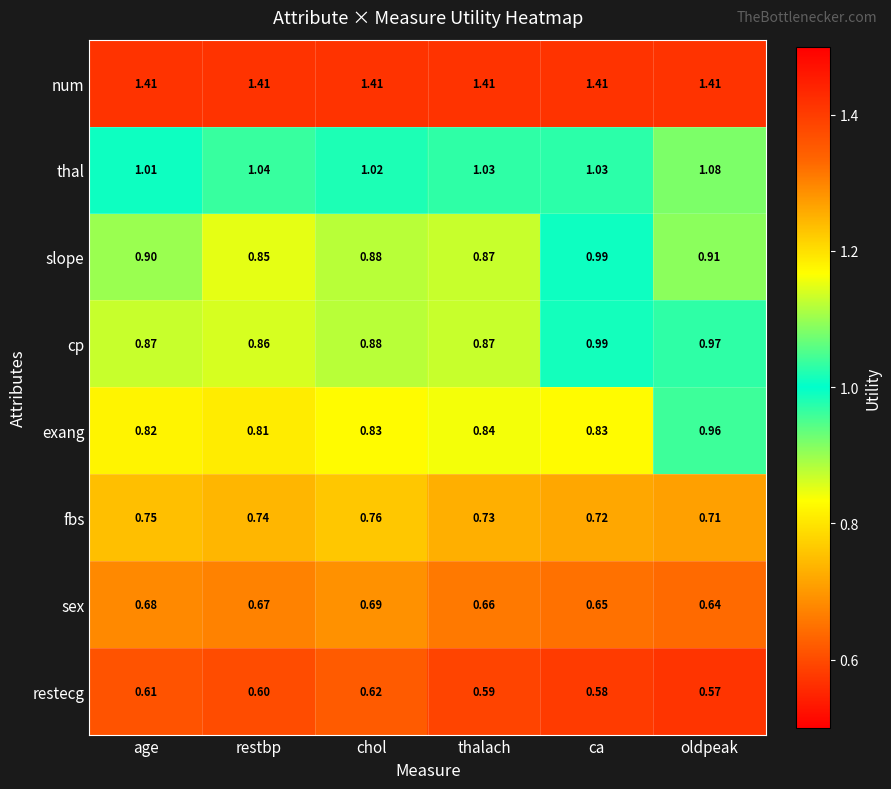

Which category has the lowest value across all series?

oldpeak